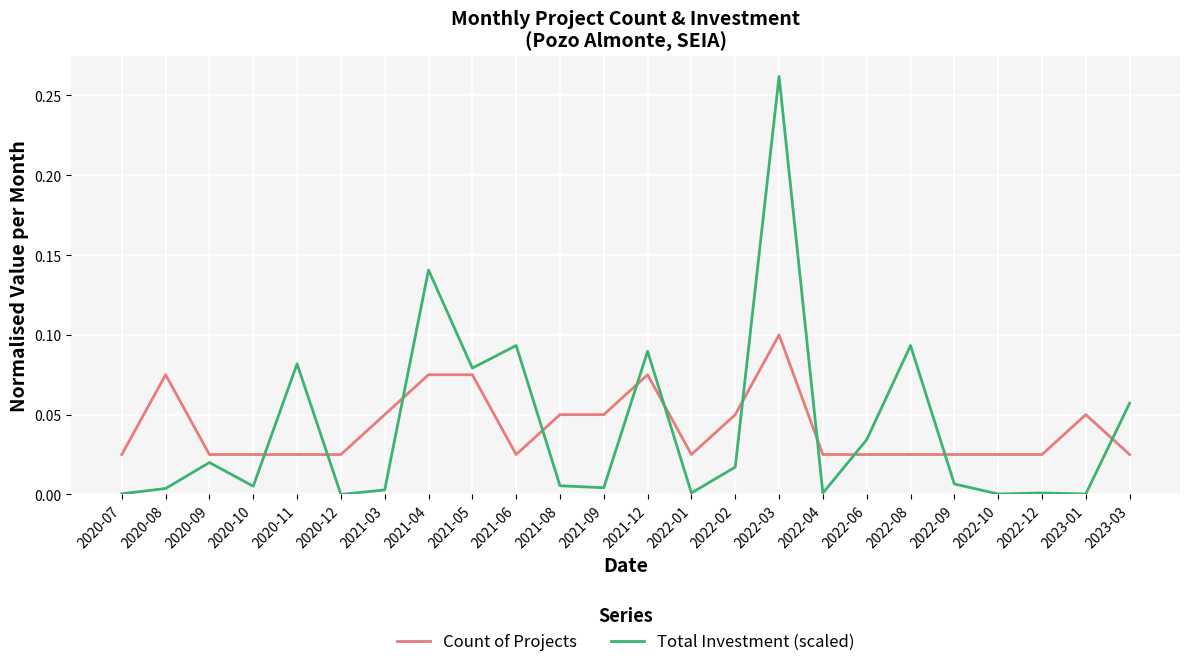

The Total Investment (scaled) series shows 0.0 at 2021-08. True or false?

True